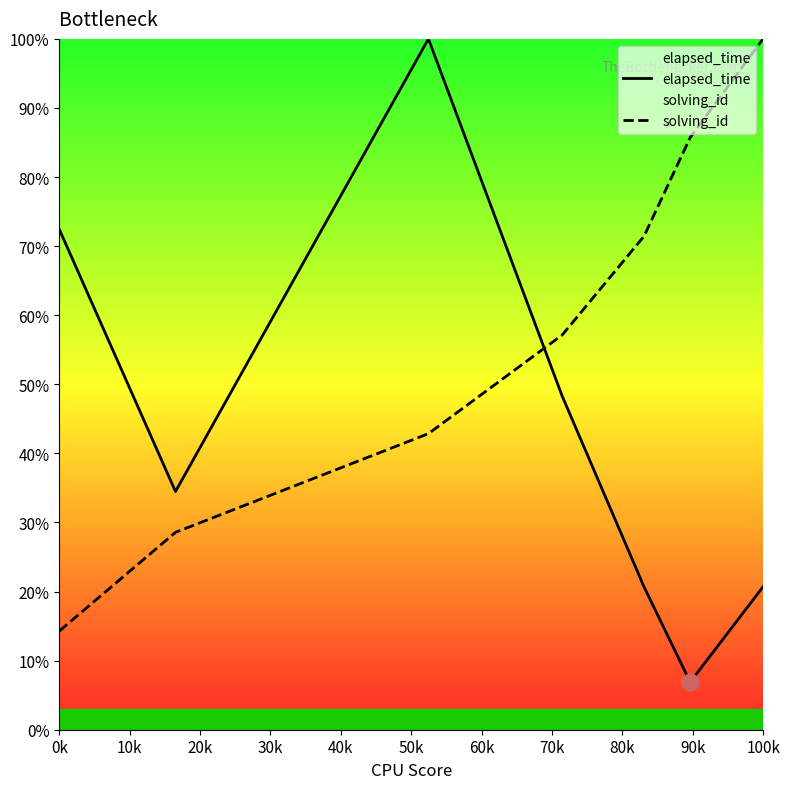

What is the total value across all series at 0k?

86.7